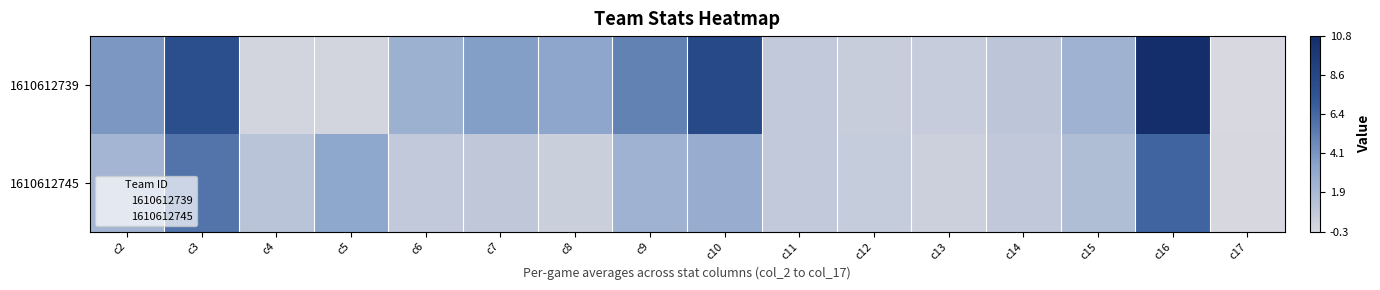

At how many categories does at least one series exceed 7?

3